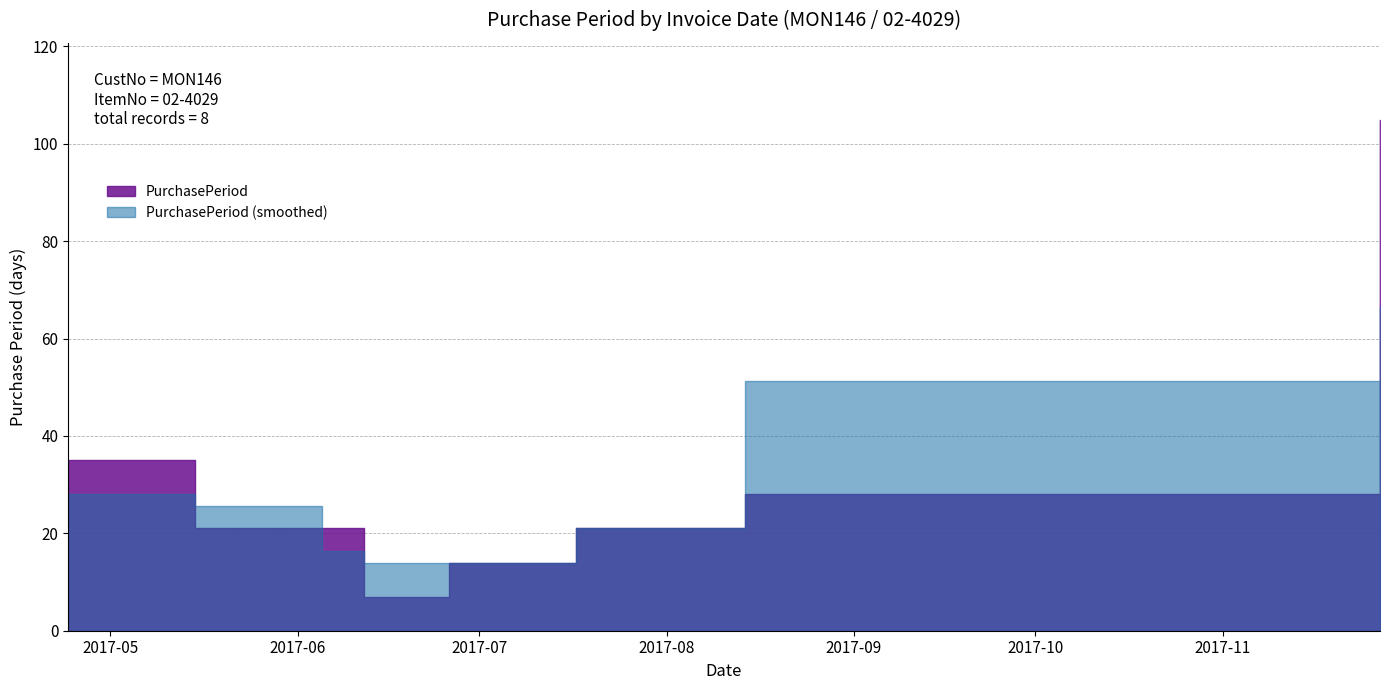

What is the smallest value displayed?

7